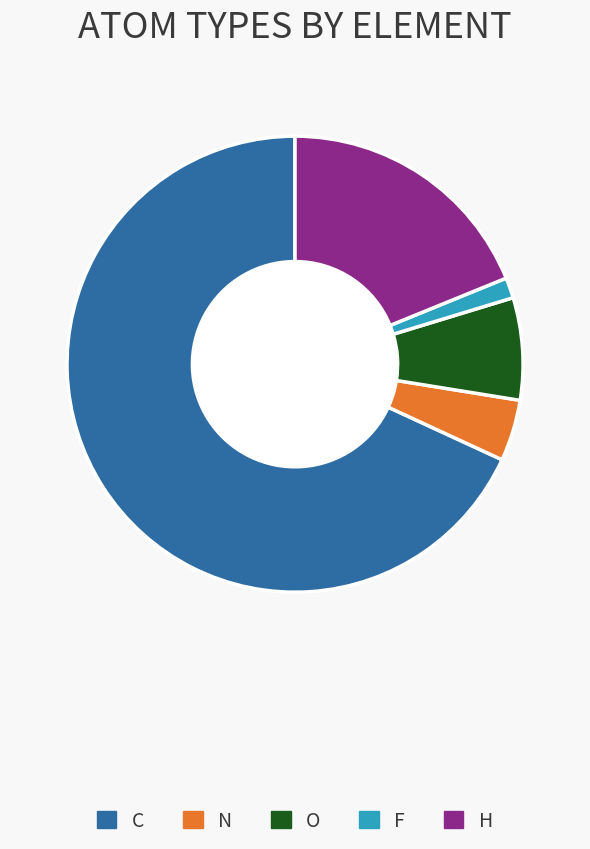

Is there a majority slice in this chart?

Yes